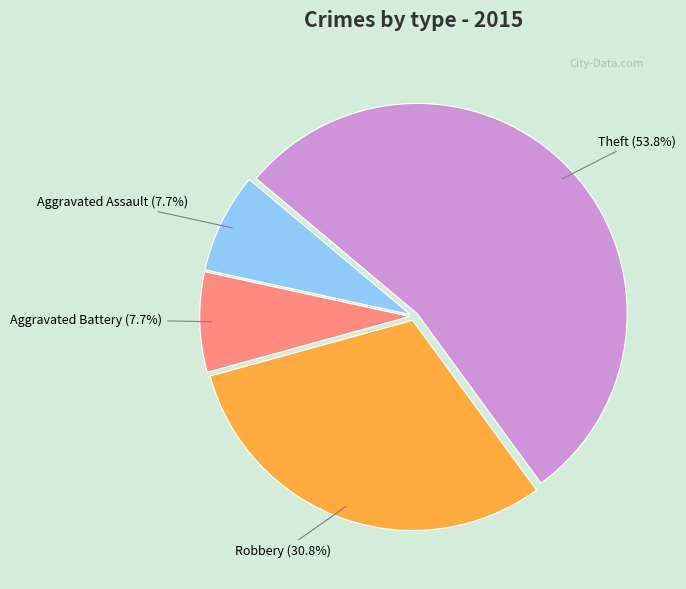

Does any single category account for the majority?

Yes